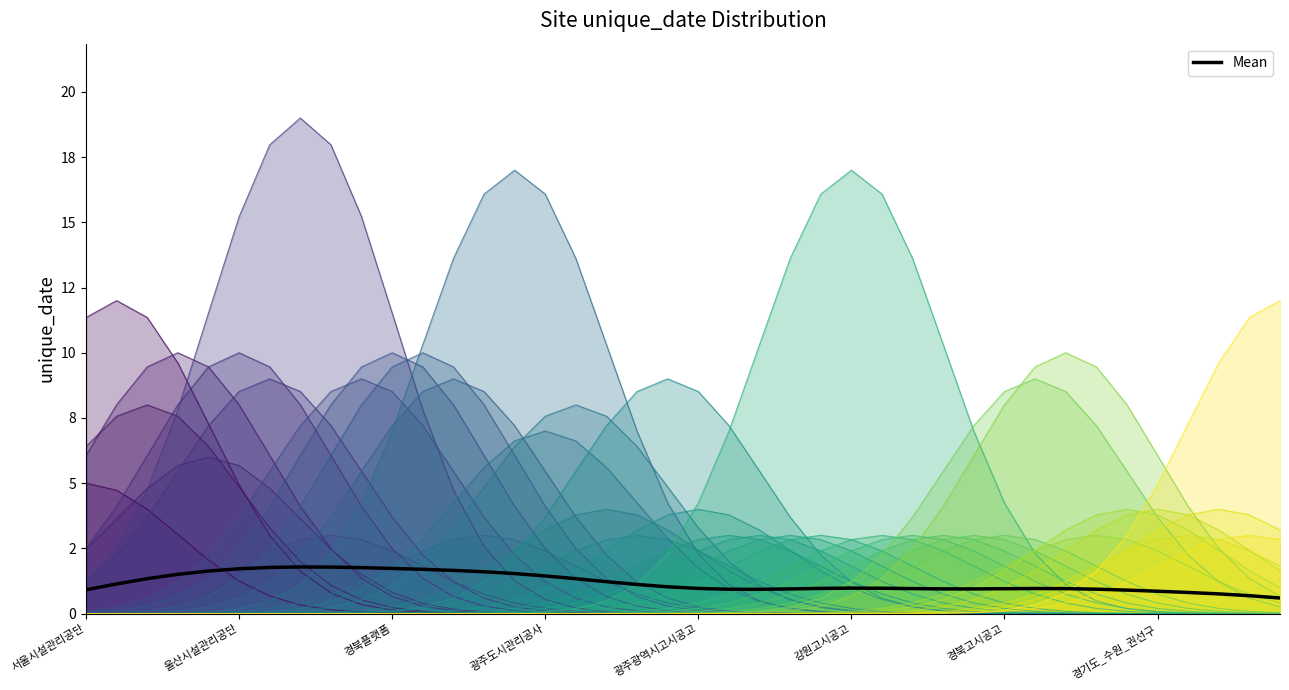

True or false: there are more than 2 points higher than both neighbors.

True